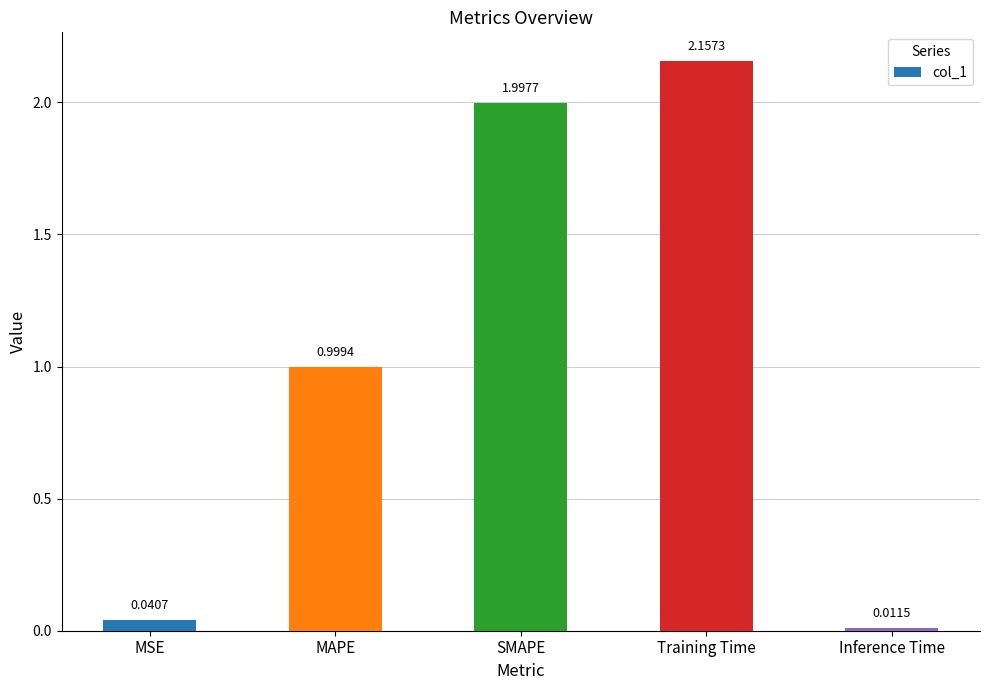

Where is the data nearest to the value 1?

MAPE